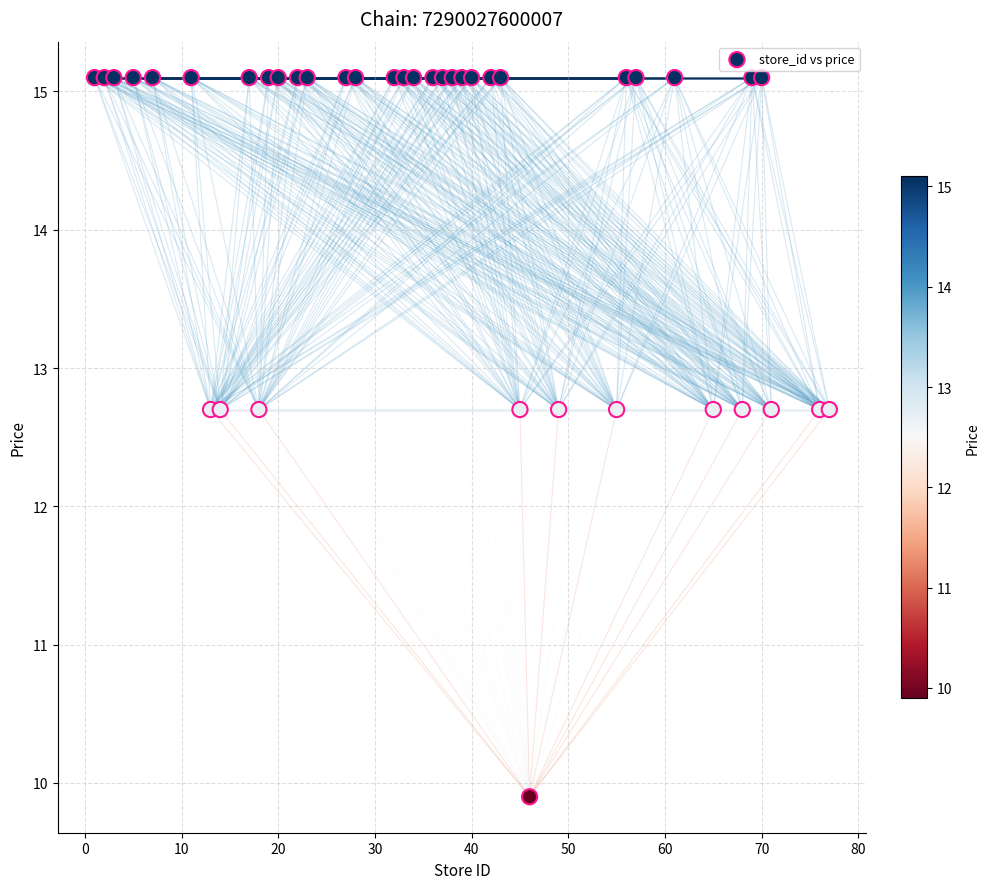

What is the range of Y values (max minus min)?

5.2